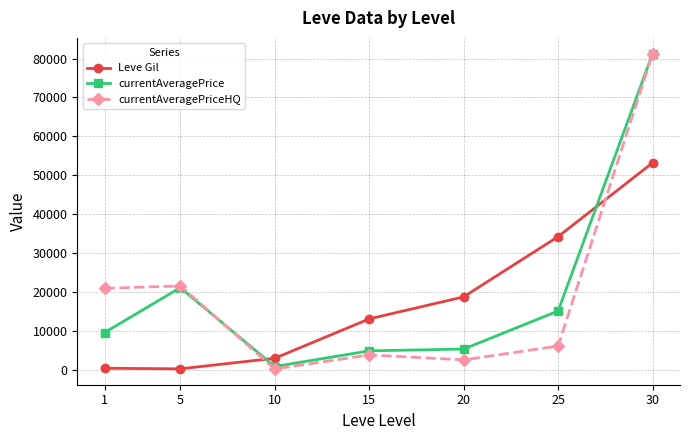

What is the average value of the currentAveragePriceHQ series?

19459.2